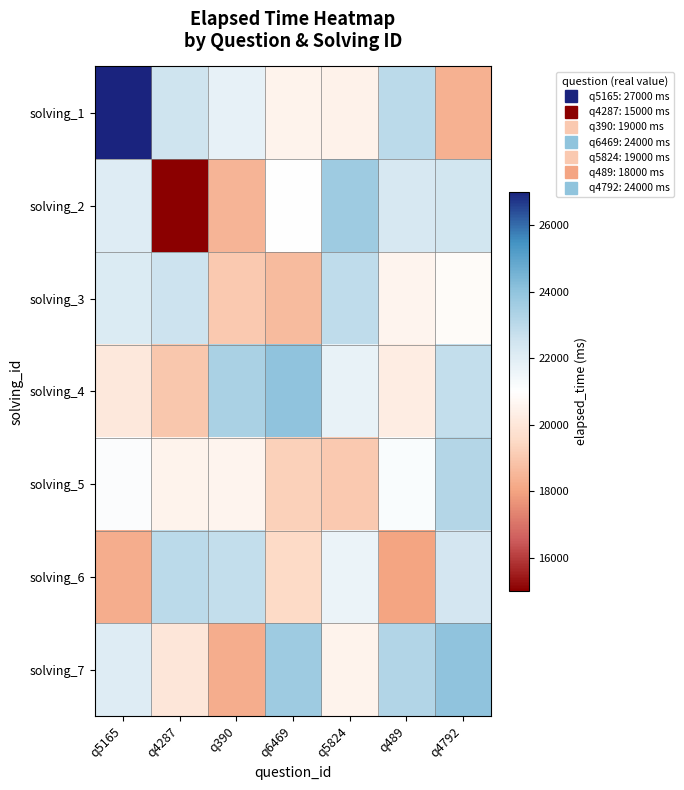

What is the spread (max minus min) of values at q4287?

8006.1